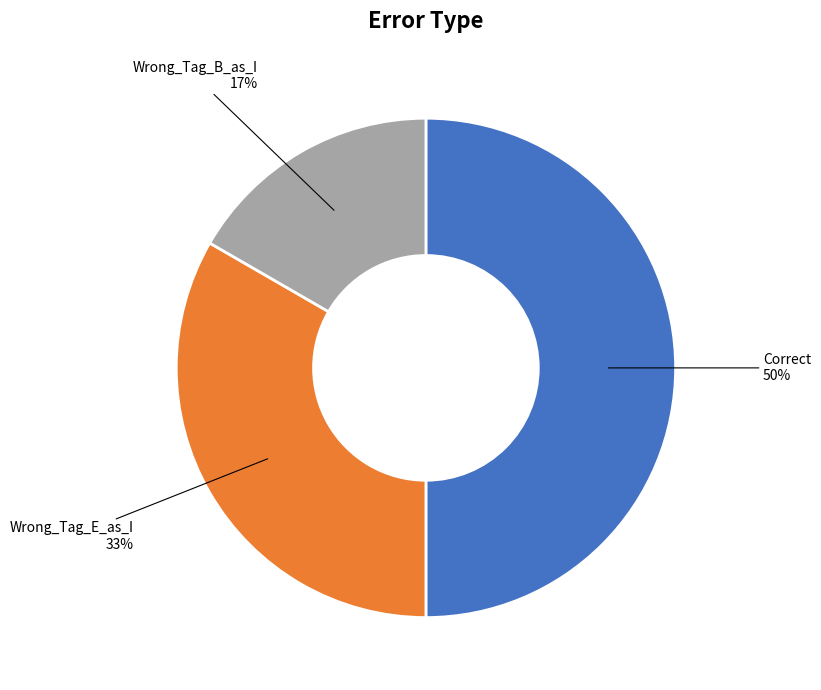

To the nearest percent, what is the average slice percentage?

33%